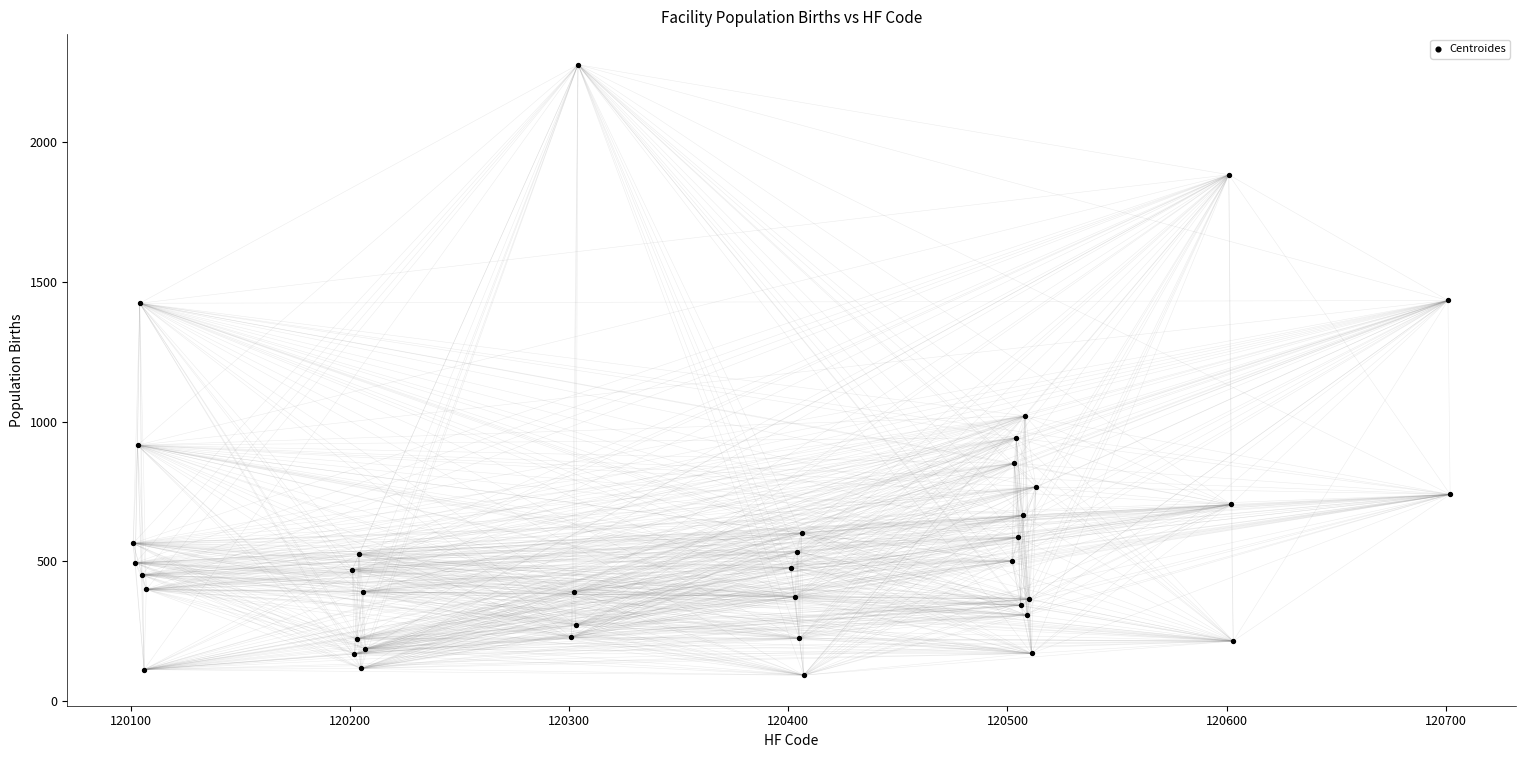

What Y value in the scatter plot is closest to 1185?

1021